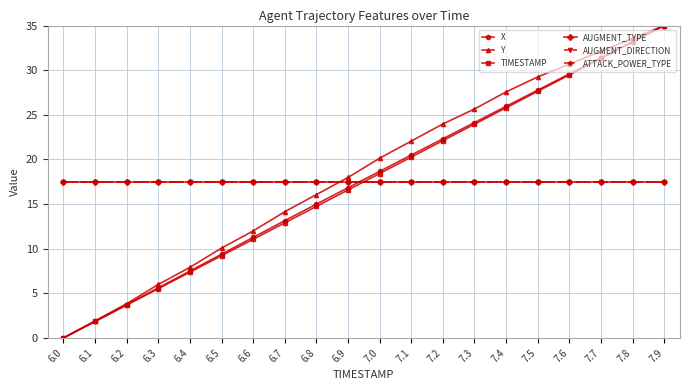

At how many categories does at least one series exceed 17?

20